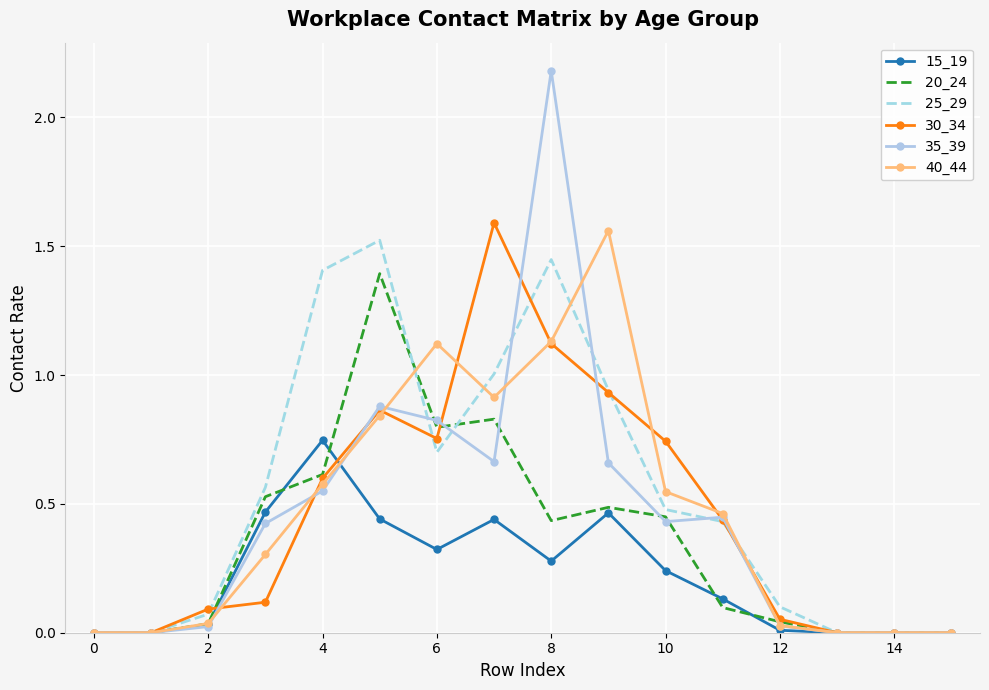

What is the maximum value shown in the chart?

2.2